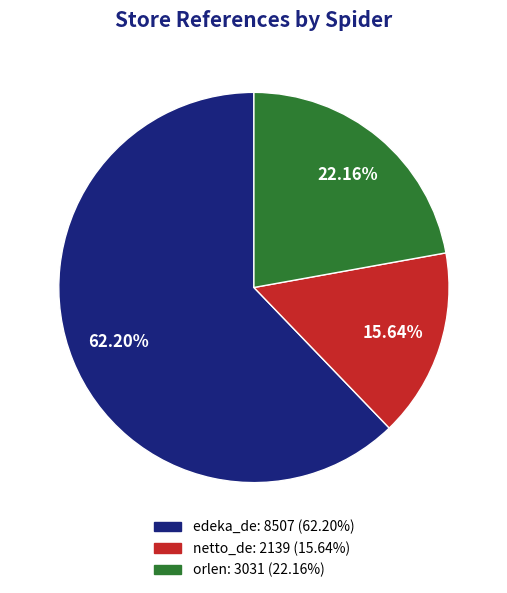

Does edeka_de account for over 50% of the chart?

Yes